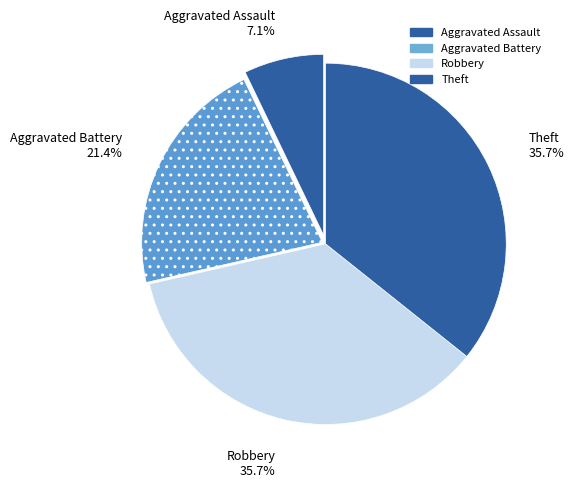

Rank the categories by value from highest to lowest.

Robbery, Theft, Aggravated Battery, Aggravated Assault